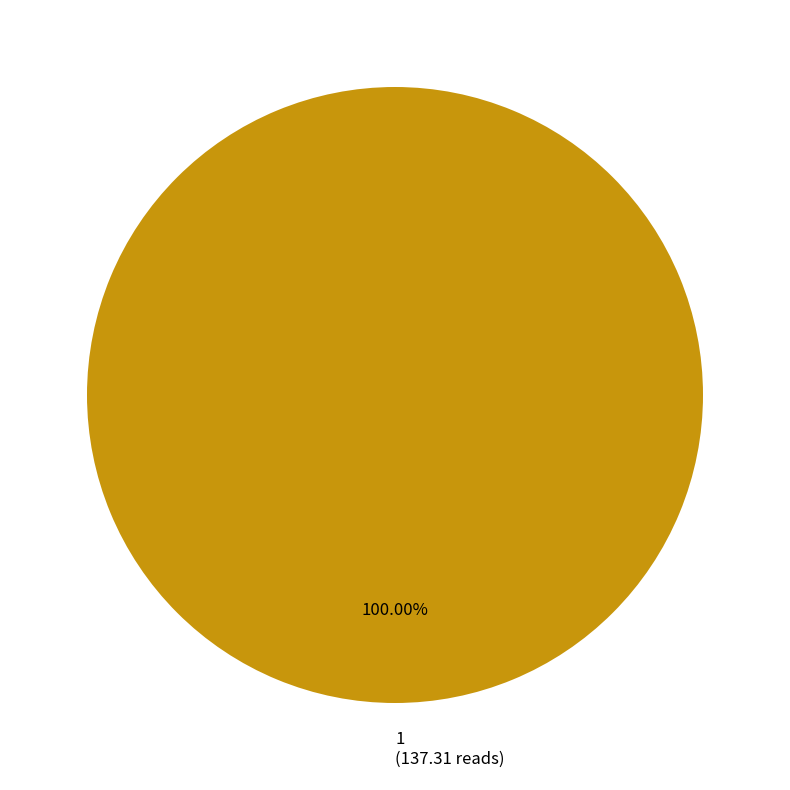

True or false: 1 accounts for 100% of the total.

True